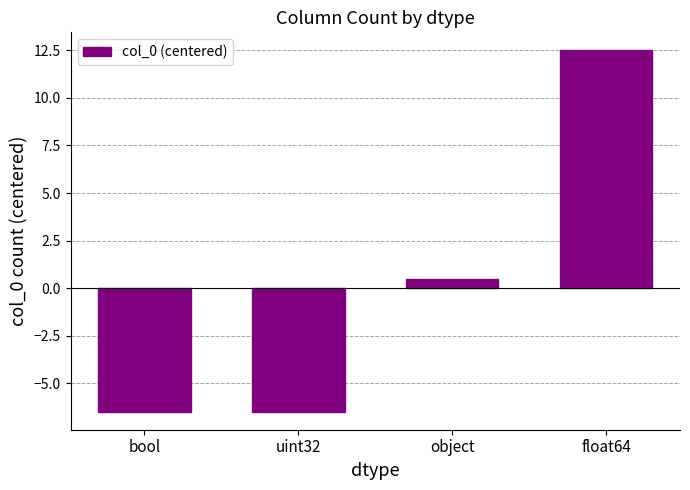

What is the label of the 1st bar from the left?

bool